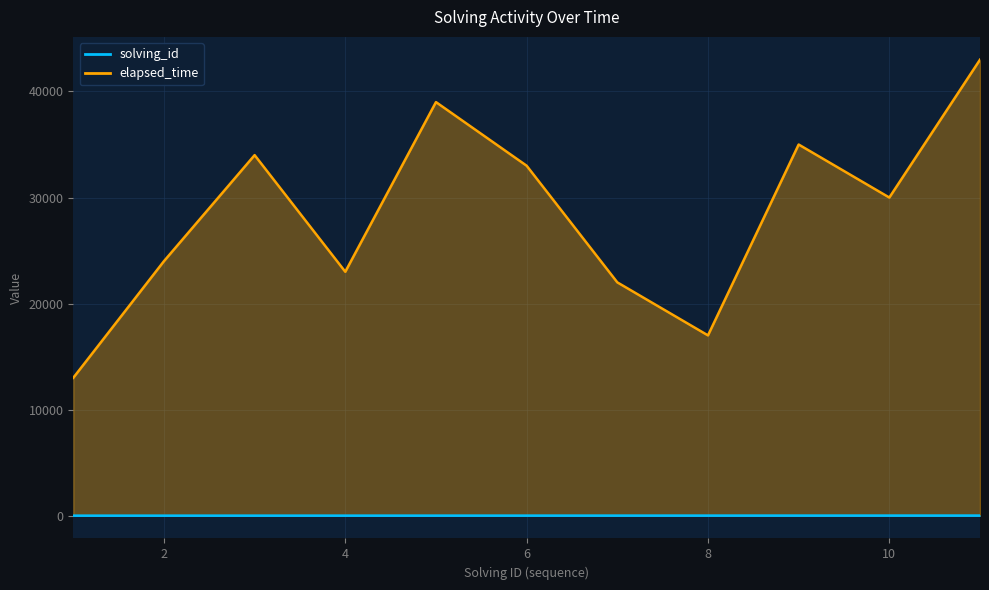

Is it true that elapsed_time equals 20706 at 11?

False